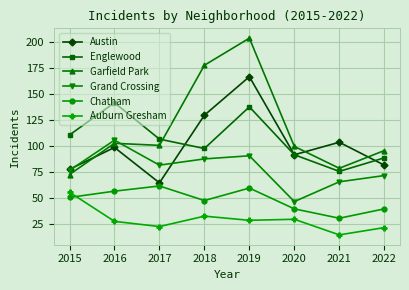

Which series has the widest spread of values?

Garfield Park